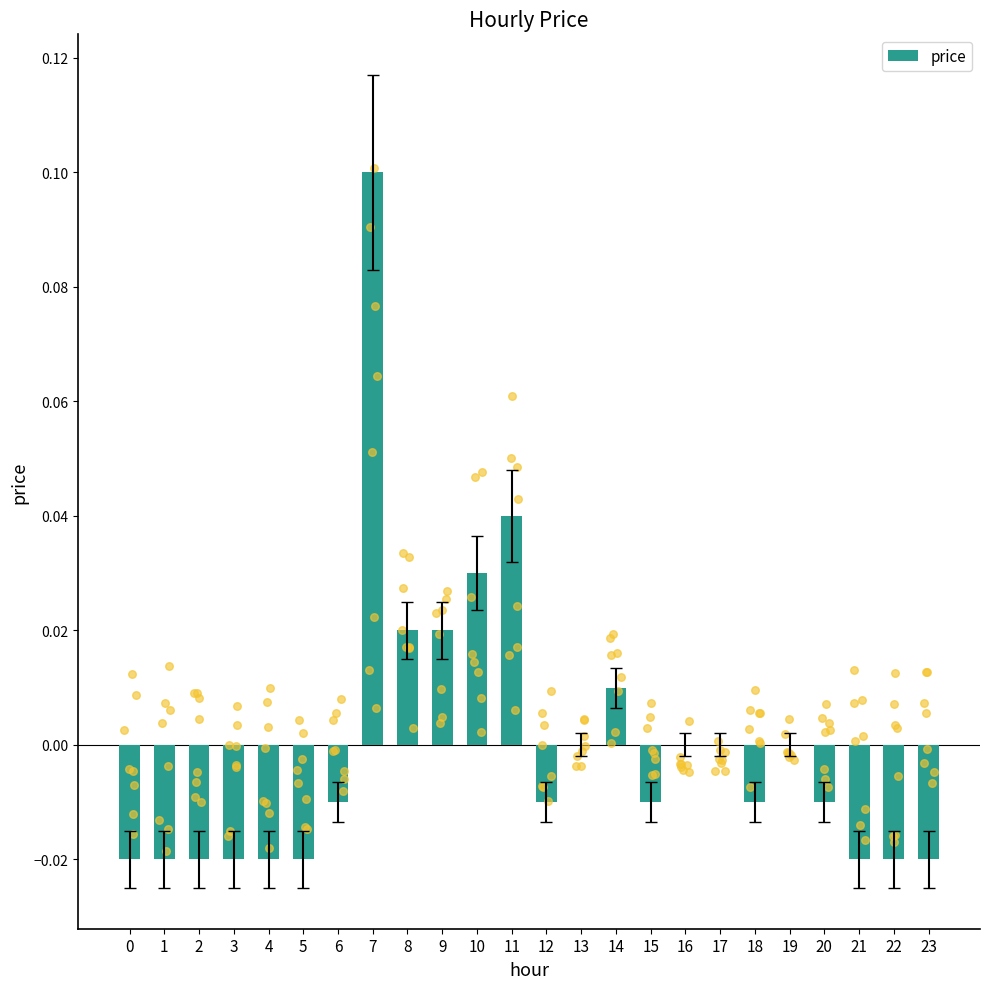

Between 0 and 16, which is larger?

16